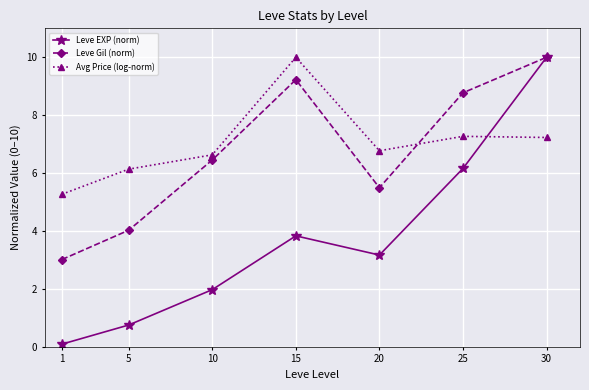

Does the chart display data point markers on the line(s)?

Yes